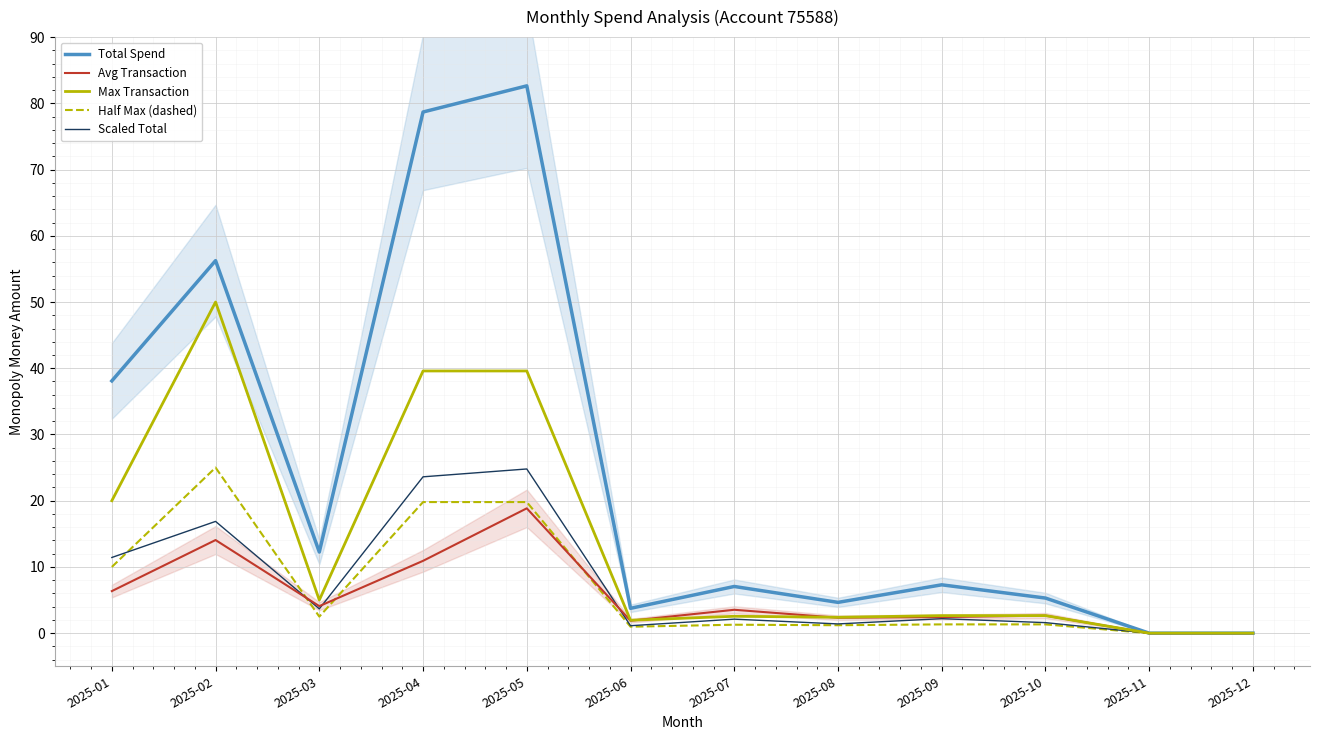

Is the value of Half Max (dashed) at 2025-09 greater than the value of Scaled Total at 2025-04?

No